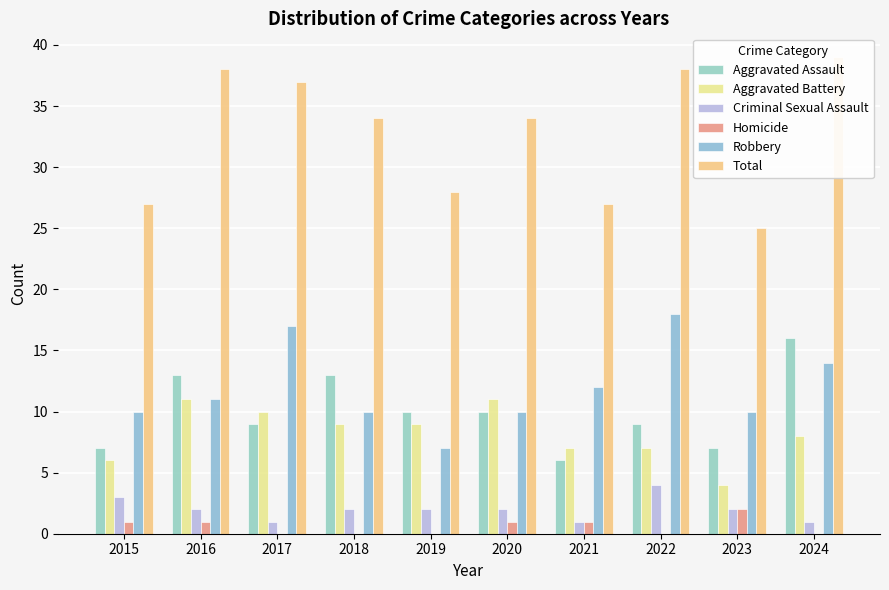

How many data points in Robbery are above 11?

4